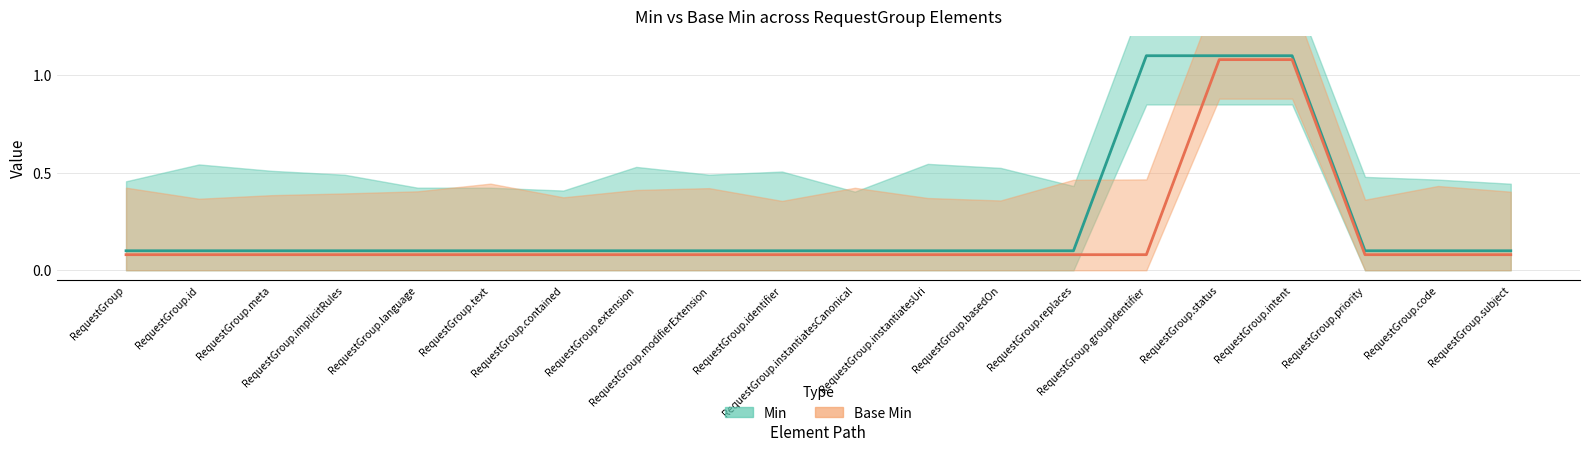

The value of Base Min at RequestGroup.replaces is 0.1. True or false?

True